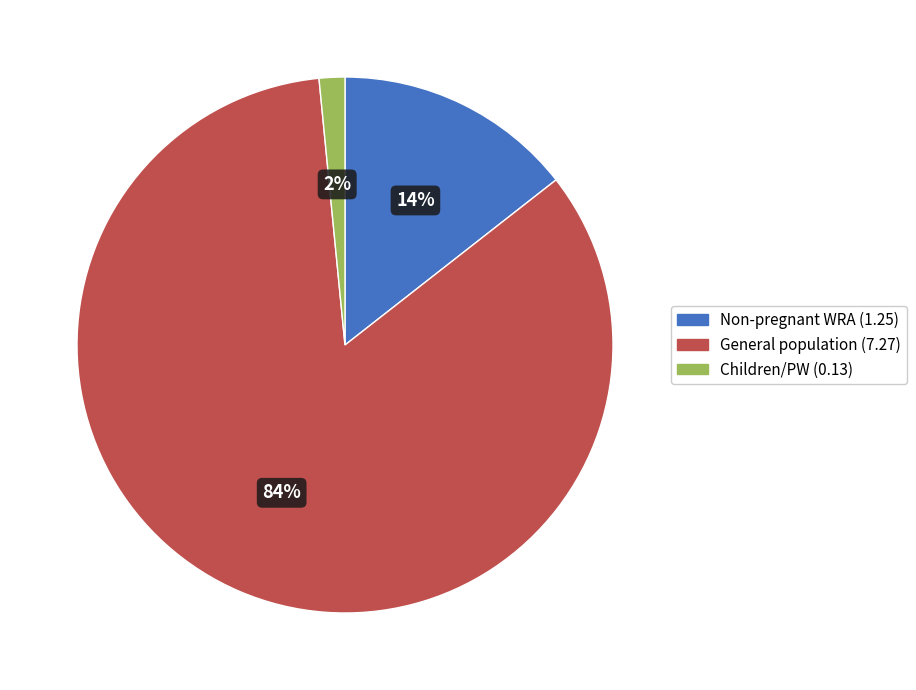

To the nearest percent, what is the difference between the largest and smallest slice percentages?

82%